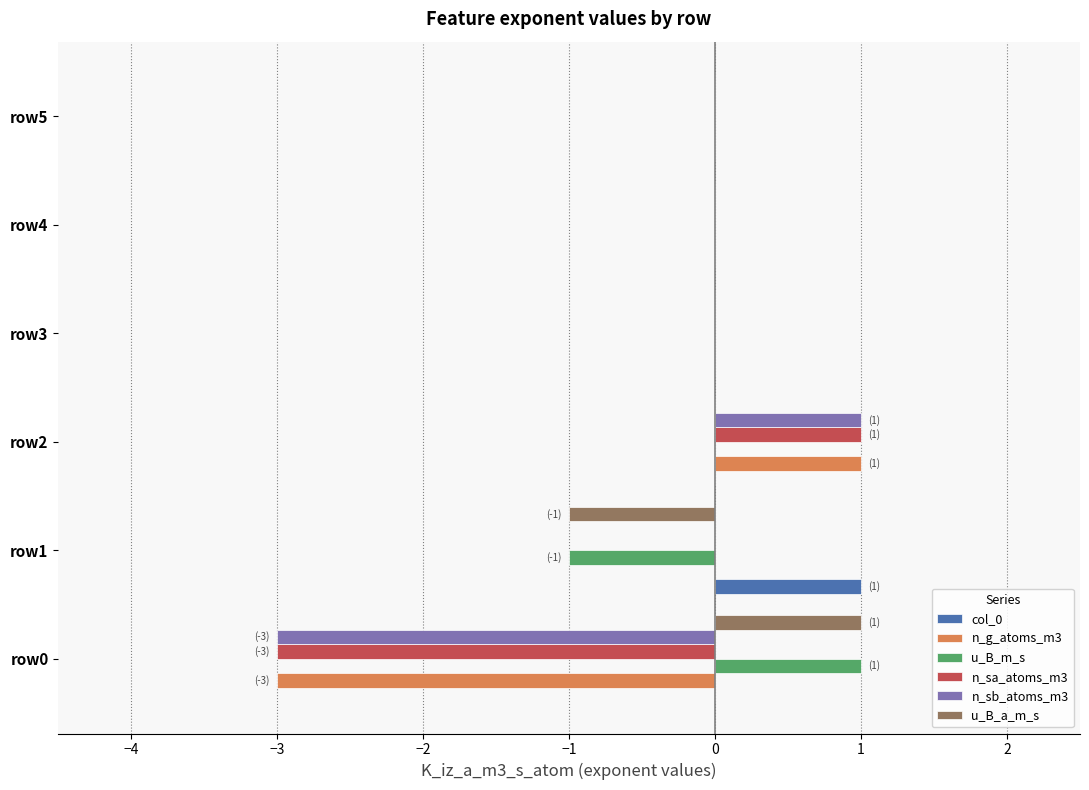

What is the total value across all series at row0?

-7